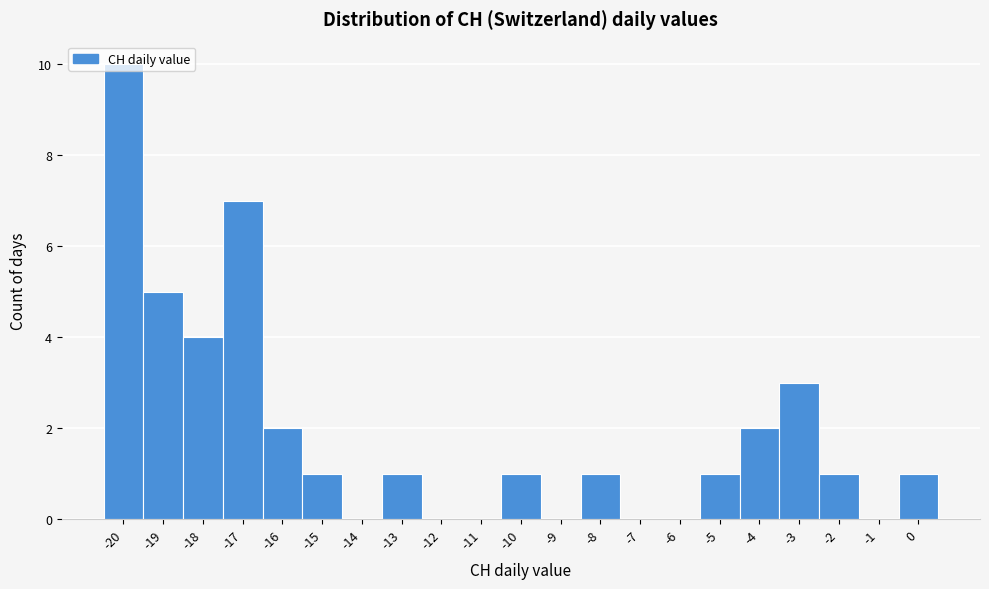

Reading left to right, list every bar in this chart as the range it spans on the x-axis followed by its height. The values are not printed on the chart, so give them approximately, as read against the axis.

-20.5 to -19.5: 10
-19.5 to -18.5: 5
-18.5 to -17.5: 4
-17.5 to -16.5: 7
-16.5 to -15.5: 2
-15.5 to -14.5: 1
-14.5 to -13.5: 0
-13.5 to -12.5: 1
-12.5 to -11.5: 0
-11.5 to -10.5: 0
-10.5 to -9.5: 1
-9.5 to -8.5: 0
-8.5 to -7.5: 1
-7.5 to -6.5: 0
-6.5 to -5.5: 0
-5.5 to -4.5: 1
-4.5 to -3.5: 2
-3.5 to -2.5: 3
-2.5 to -1.5: 1
-1.5 to -0.5: 0
-0.5 to 0.5: 1